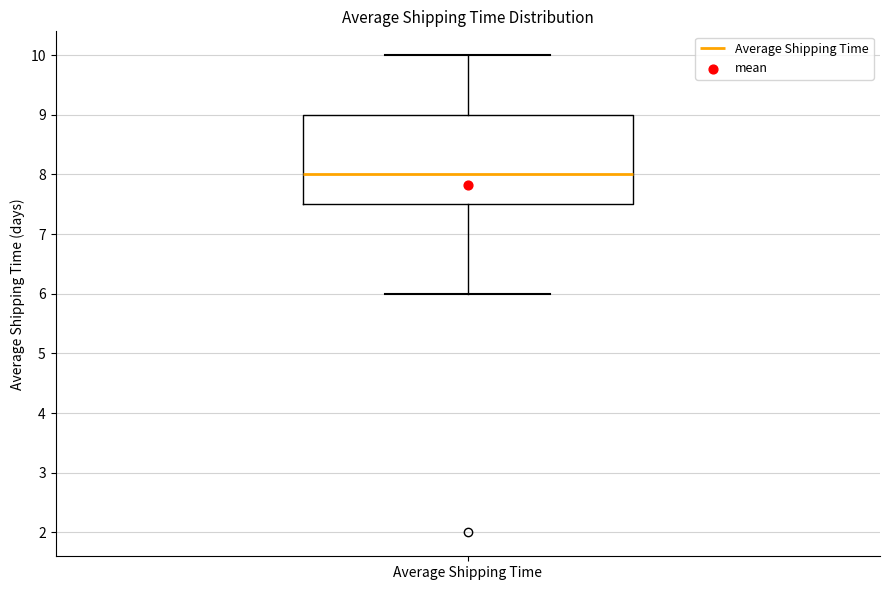

Transcribe this box plot: give where the median line is, the range the box spans, and where the two whiskers end, as read against the y-axis. The values are not printed on the chart, so give them approximately, as read against the axis.

median 8.0, box 7.5 to 9.0, whiskers 6.0 to 10.0